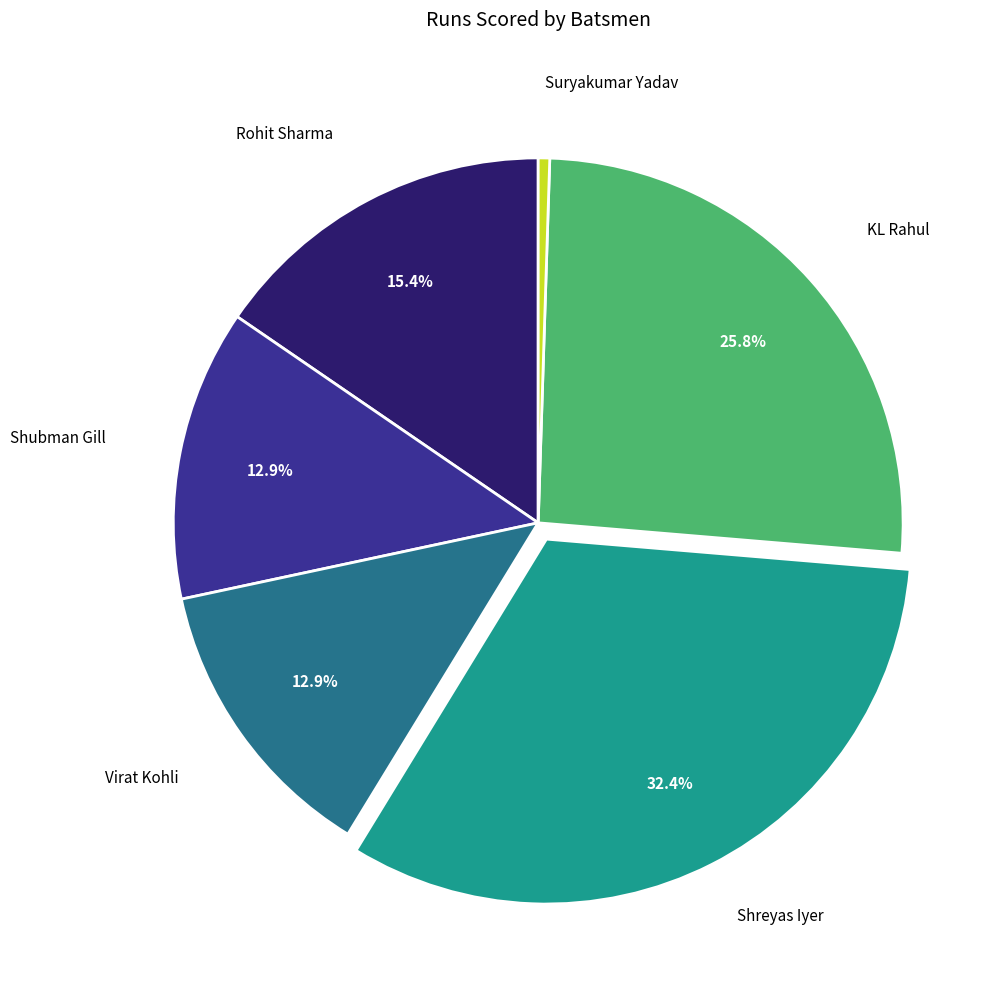

Does any single category account for the majority?

No